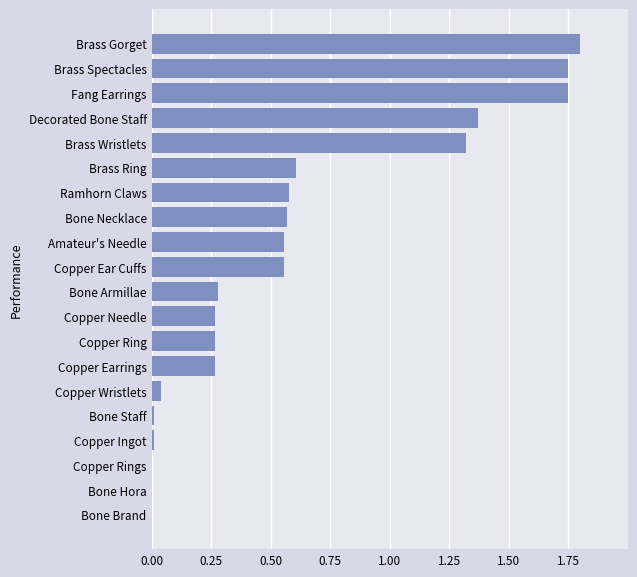

Count the number of data series in this chart.

1